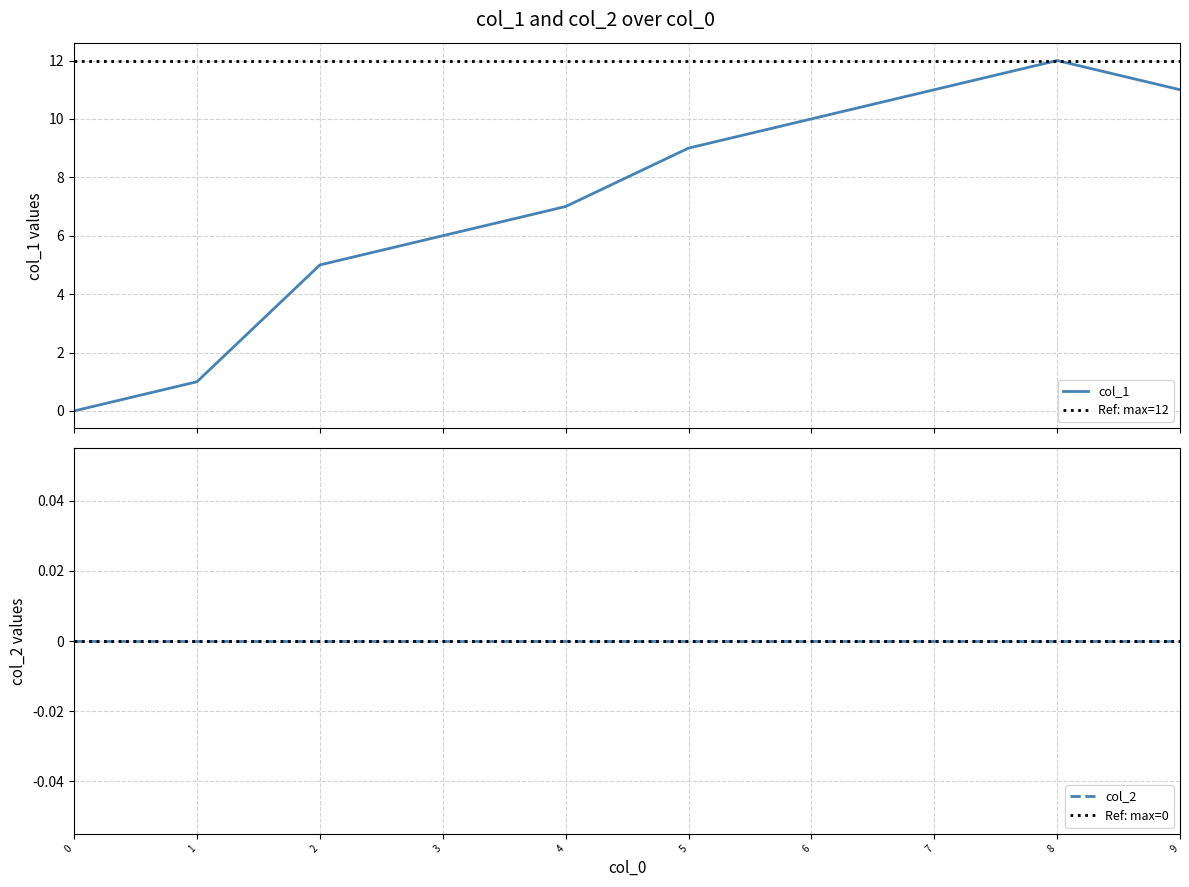

What is the value of the 3rd point from the left?

5